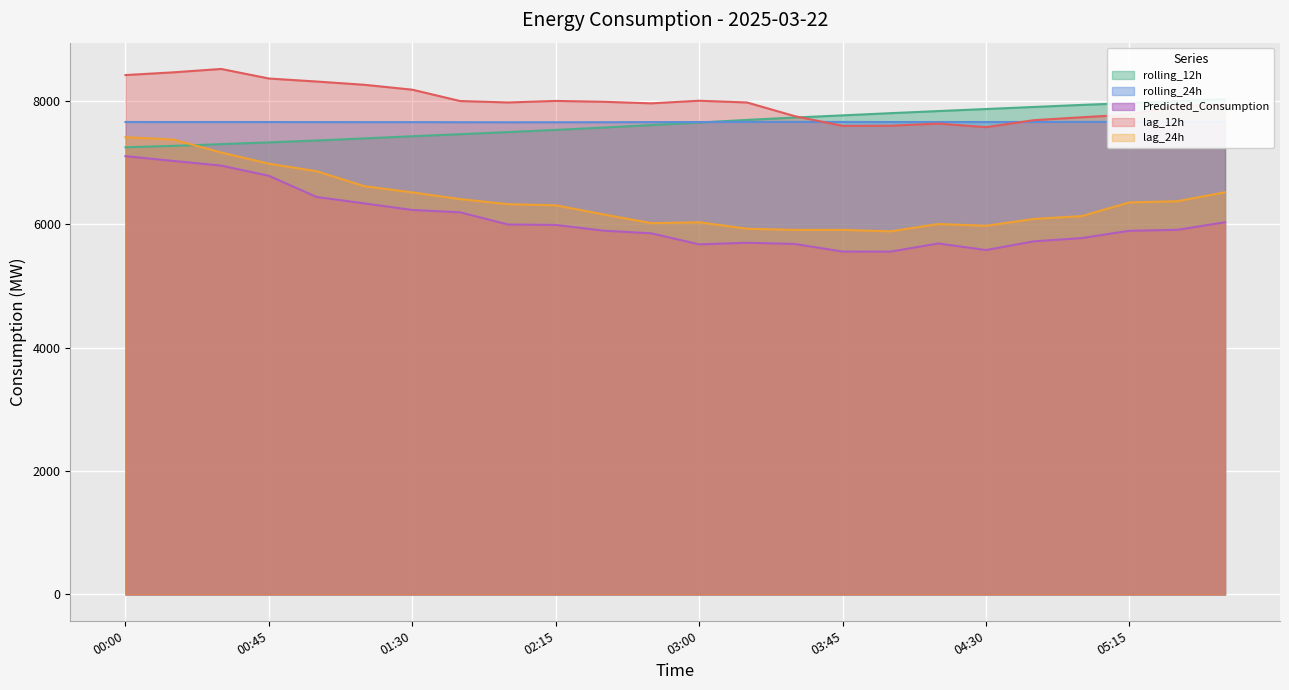

At 04:45, list the series in order from largest to smallest.

rolling_12h, lag_12h, rolling_24h, lag_24h, Predicted_Consumption